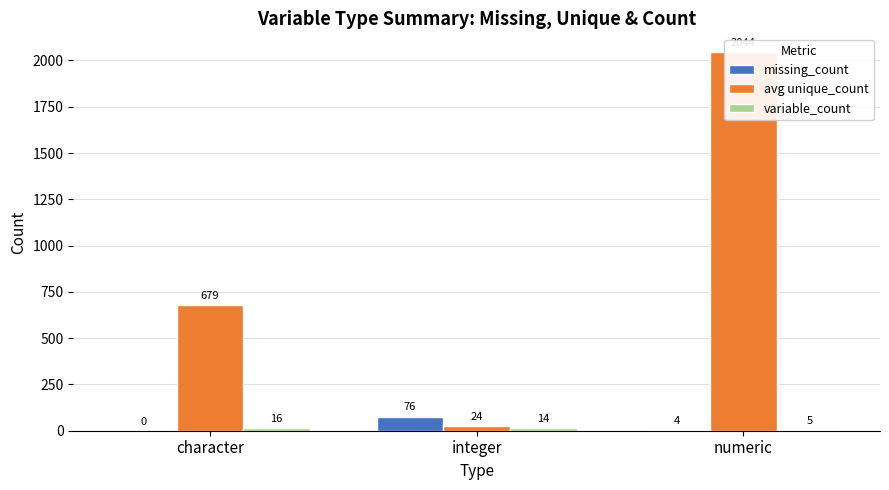

Which series has the largest total across all categories?

avg unique_count